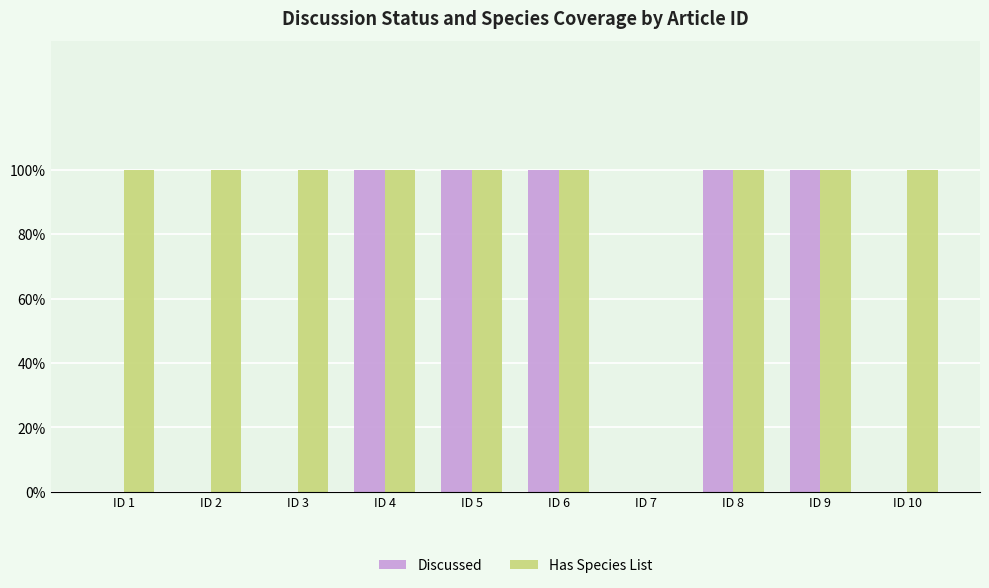

Reading left to right, what are all the values shown in this chart?

Discussed: 0	0	0	1	1	1	0	1	1	0
Has Species List: 1	1	1	1	1	1	0	1	1	1